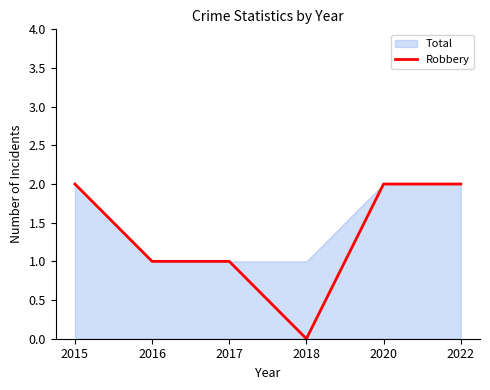

Reading right to left, what are all the values shown in this chart?

2	2	0	1	1	2